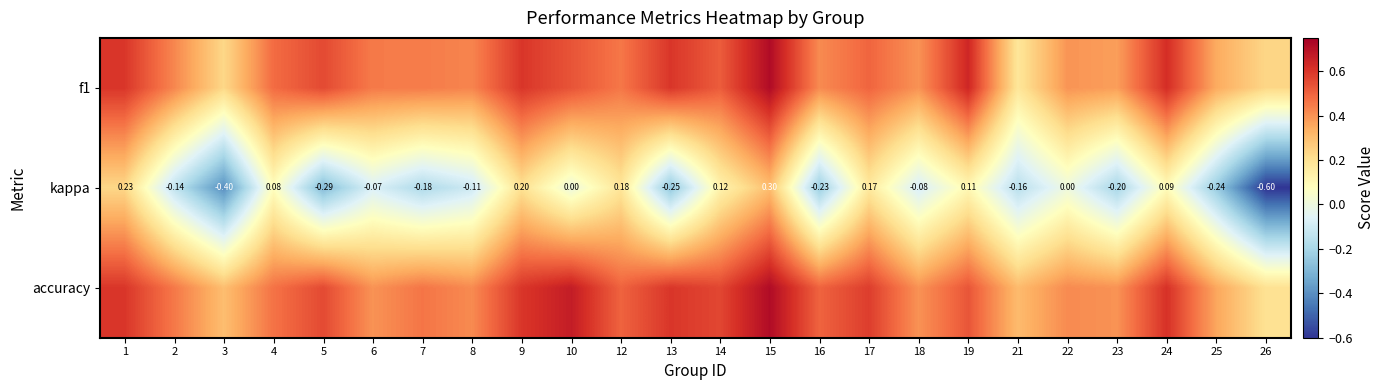

The accuracy series shows 1.0 at 15. True or false?

False